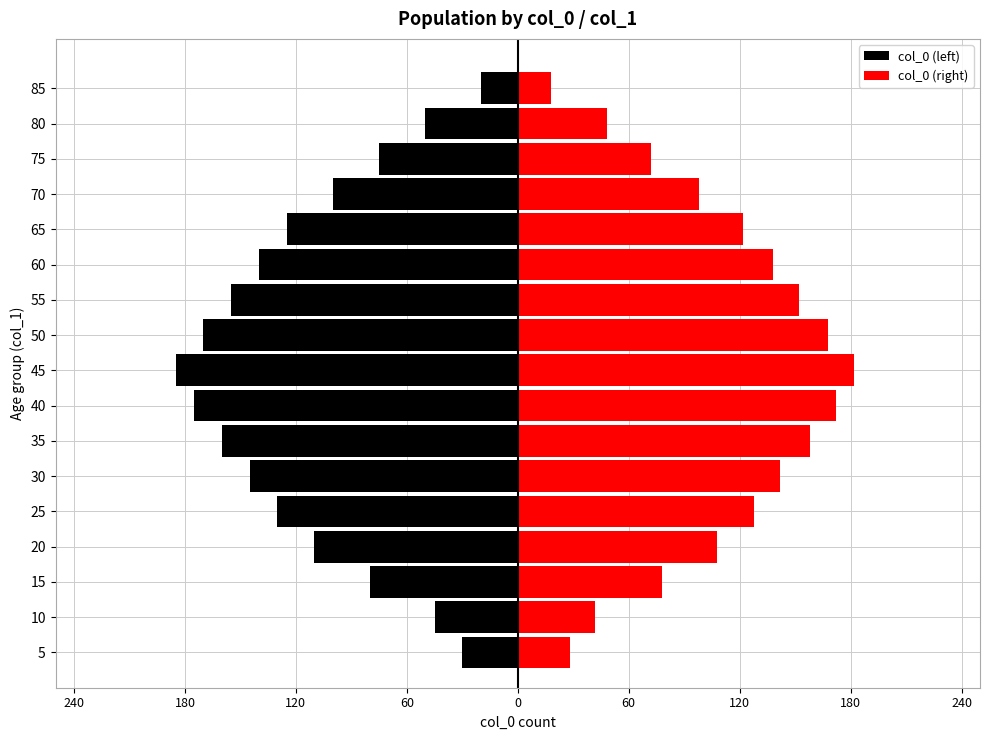

What is the highest value of the col_0 (left) series?

-20